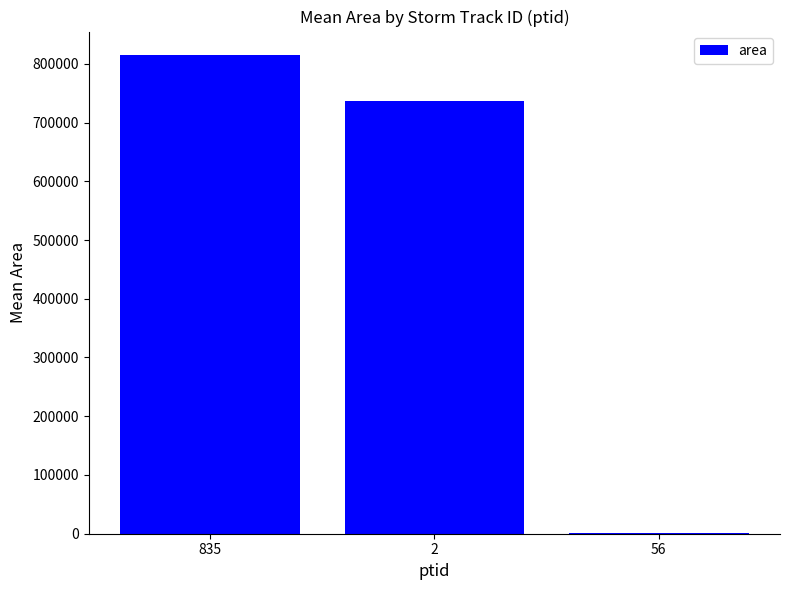

Count the number of categories in the chart.

3